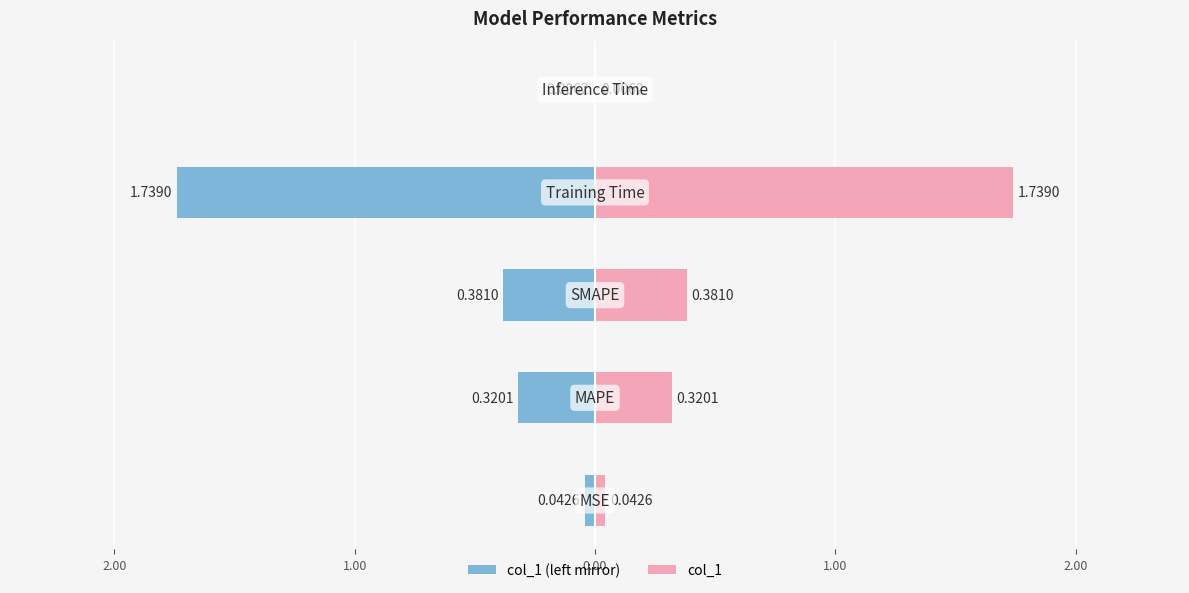

Is it true that the value at MAPE is 0.3?

True